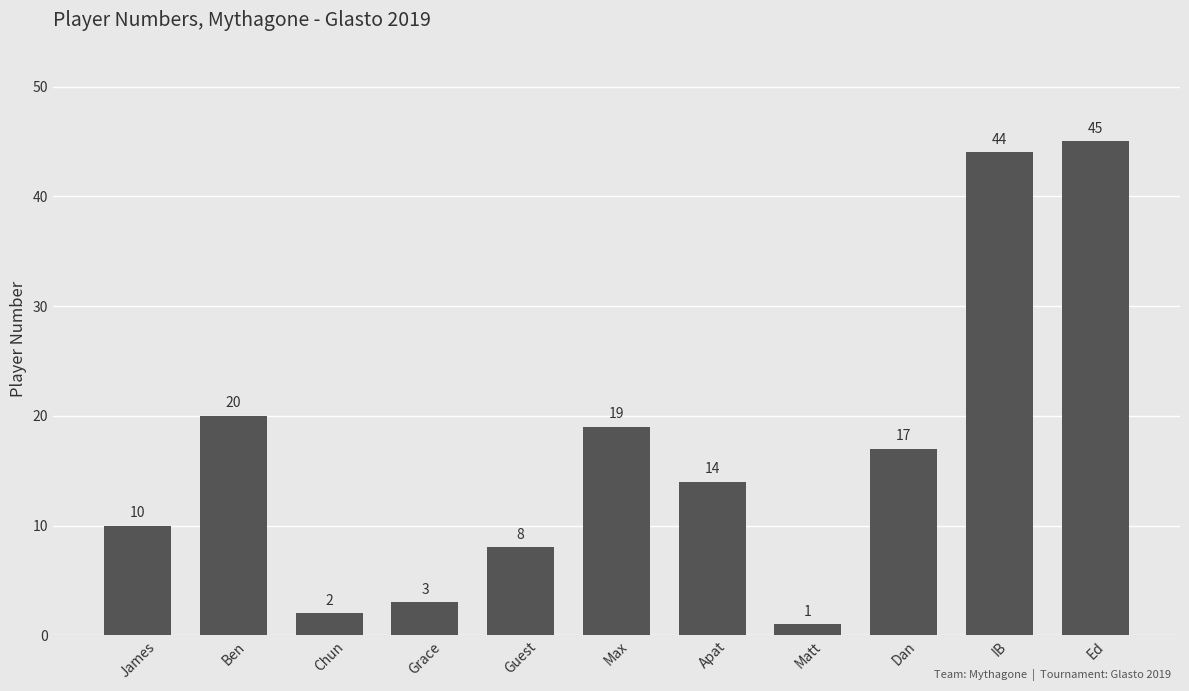

At which category does the chart reach its peak across all series?

Ed